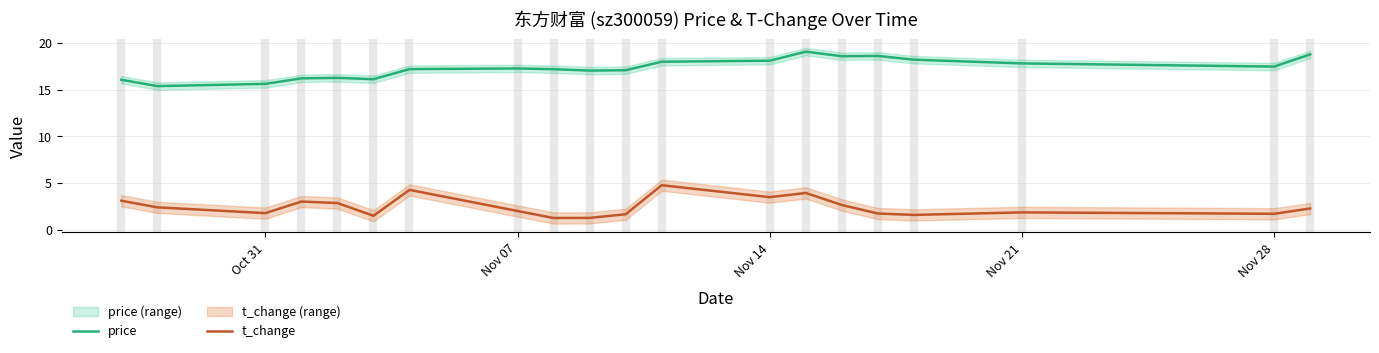

True or false: t_change and price intersect in this chart.

False